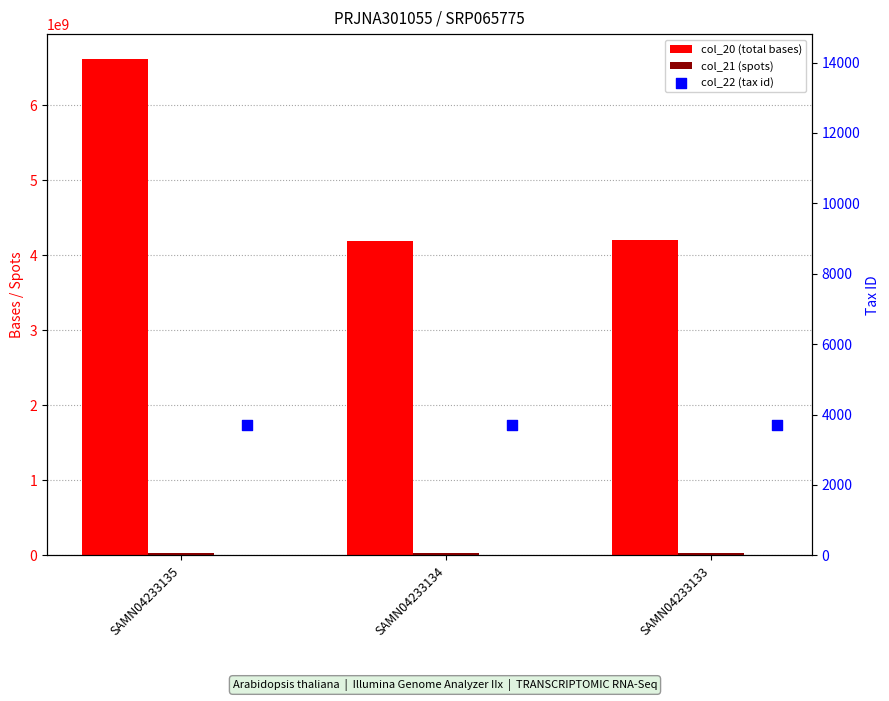

Is the value of col_22 (tax id) at SAMN04233134 greater than the value of col_21 (spots) at SAMN04233134?

No